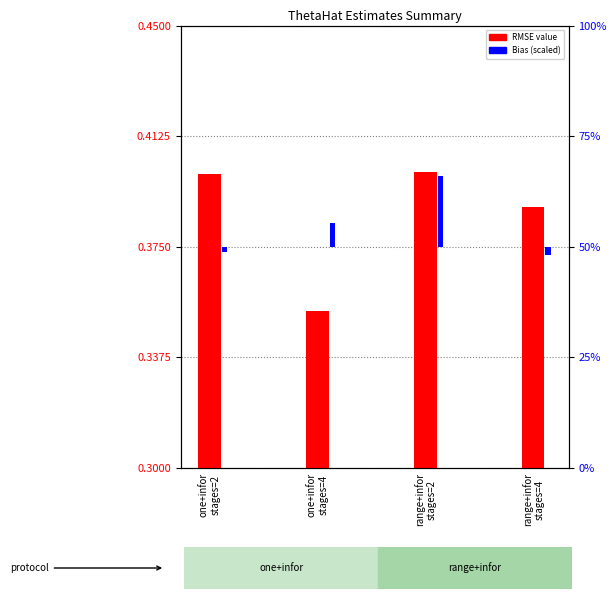

What is the sum of the RMSE values at range+infor
stages=4 and one+infor
stages=2?

0.8